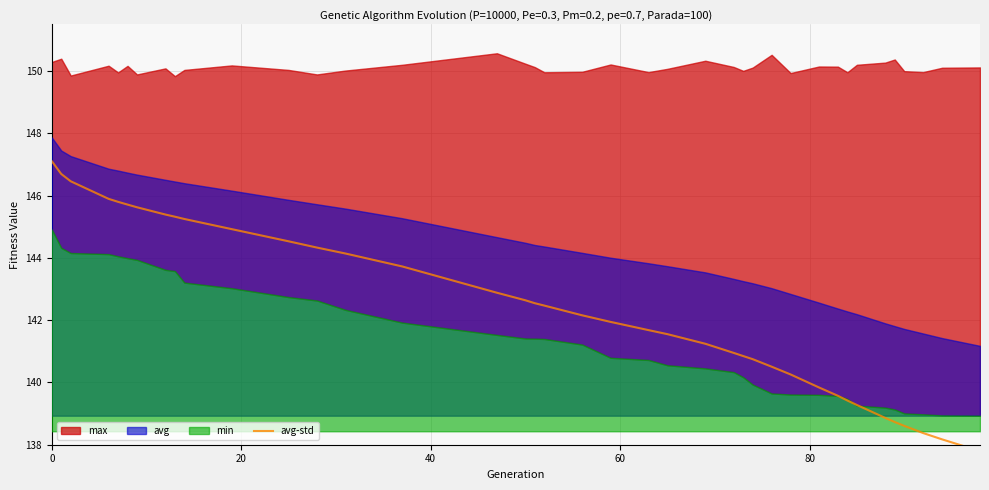

What is the smallest value displayed?

137.8